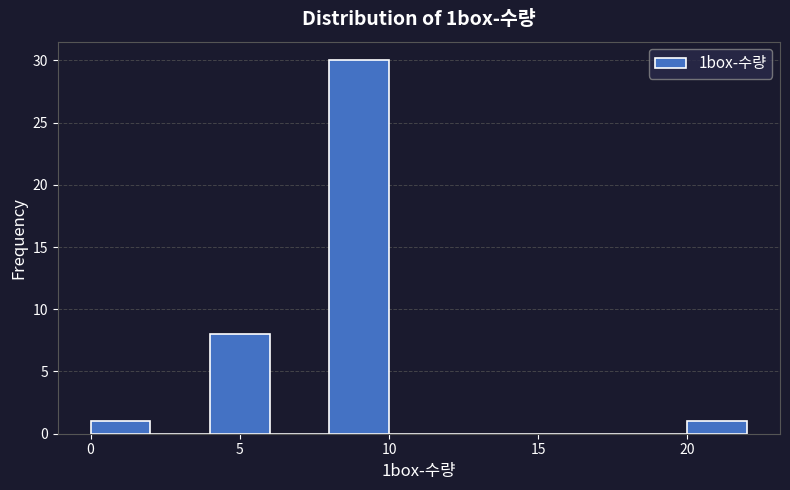

Reading left to right, list every bar in this chart as the range it spans on the x-axis followed by its height. The values are not printed on the chart, so give them approximately, as read against the axis.

0 to 2: 1
2 to 4: 0
4 to 6: 8
6 to 8: 0
8 to 10: 30
10 to 12: 0
12 to 14: 0
14 to 16: 0
16 to 18: 0
18 to 20: 0
20 to 22: 1